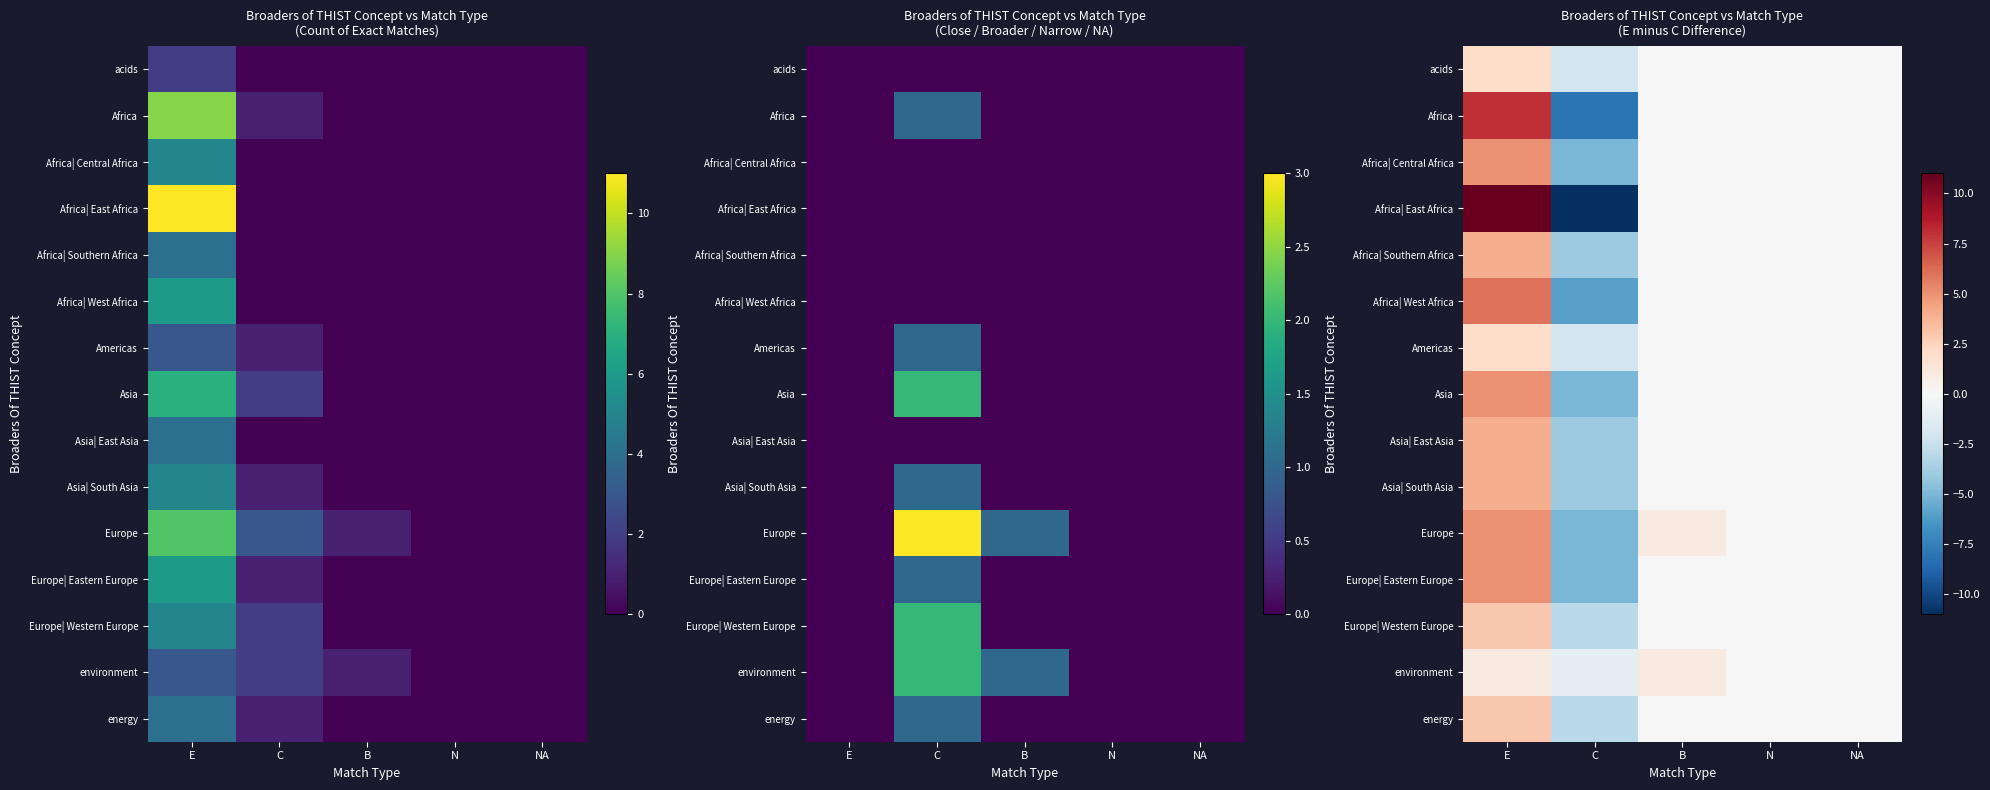

Is it true that Asia equals -2 at C?

False